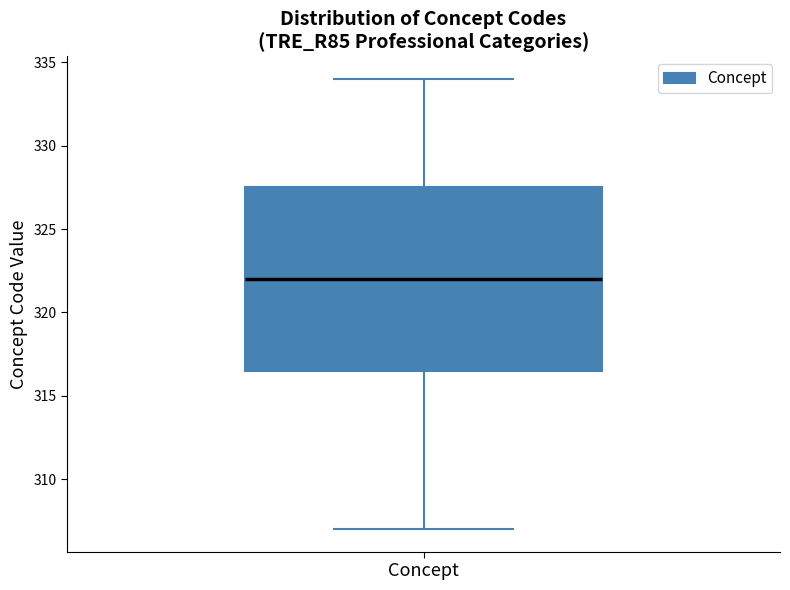

Transcribe this box plot: give where the median line is, the range the box spans, and where the two whiskers end, as read against the y-axis. The values are not printed on the chart, so give them approximately, as read against the axis.

median 322.0, box 316.5 to 327.5, whiskers 307.0 to 334.0